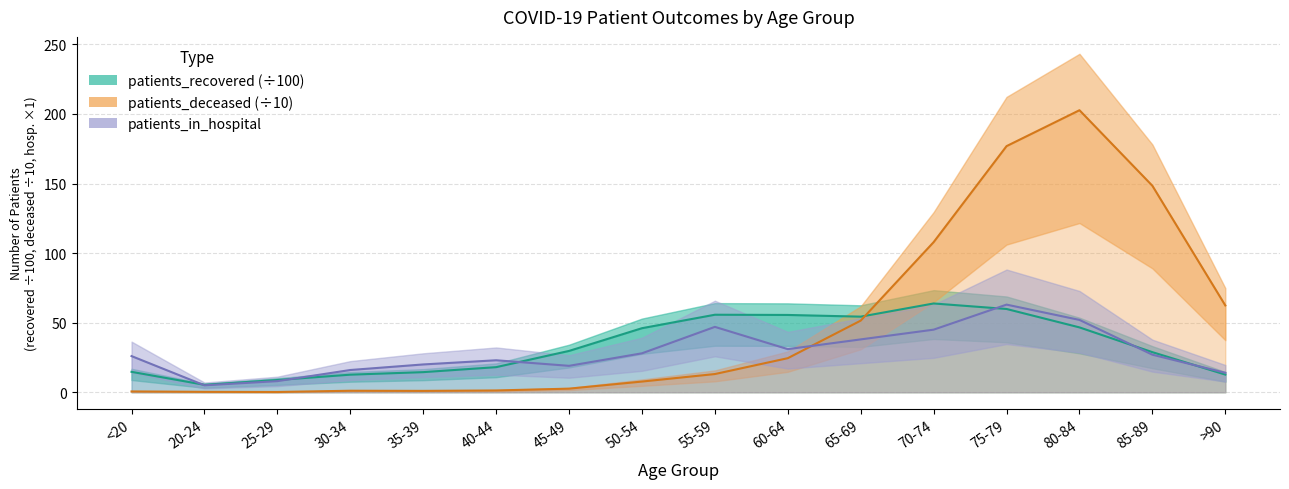

Does the chart have visible grid lines?

Yes